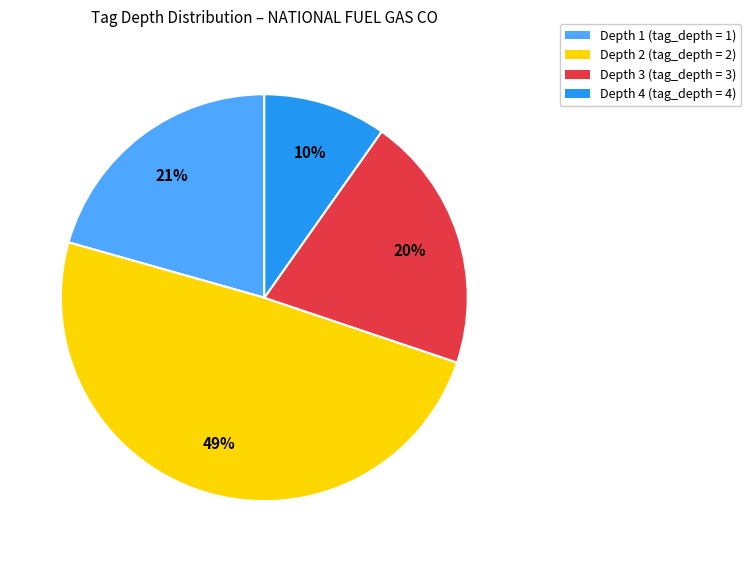

What percentage is the Depth 4 (tag_depth = 4) slice, to the nearest percent?

10%